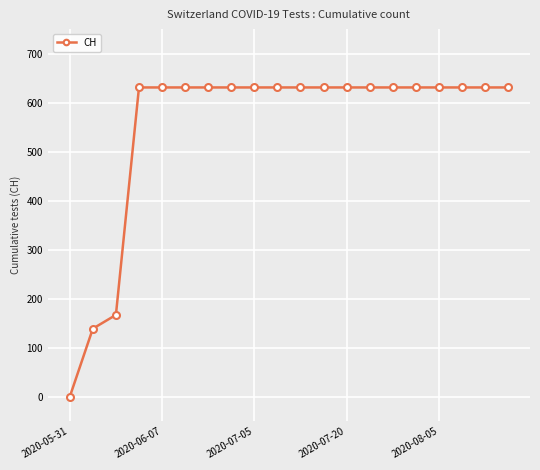

What is the sum of all values?

11033